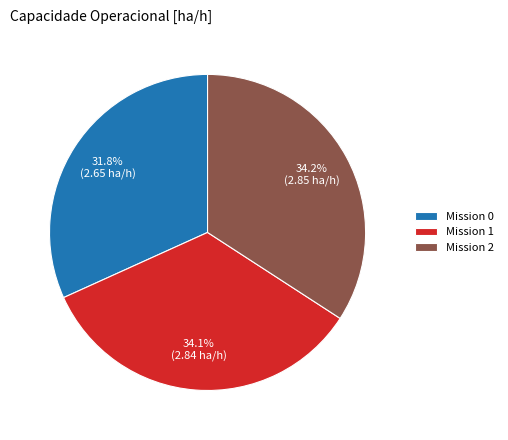

What is the ratio of the value at Mission 0 to the value at Mission 2?

0.9